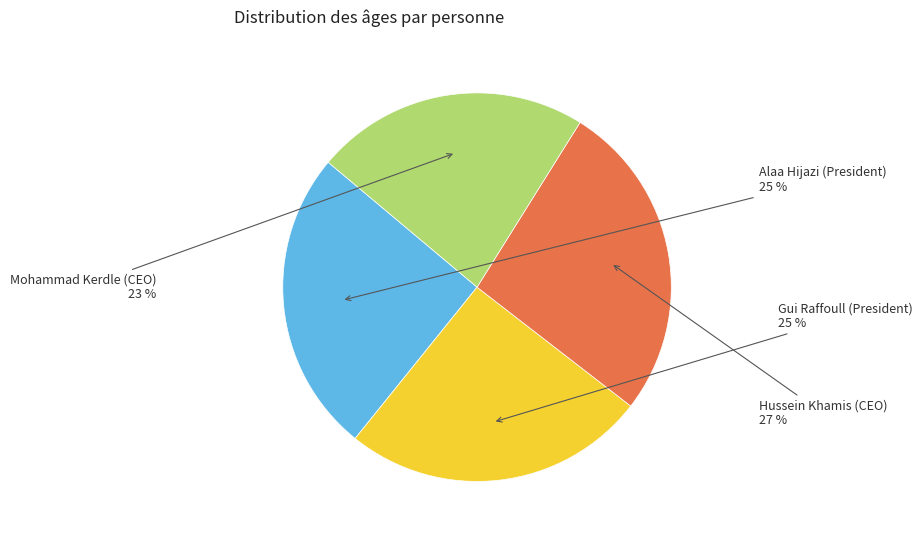

True or false: Mohammad Kerdle (CEO) accounts for 23% of the total.

True